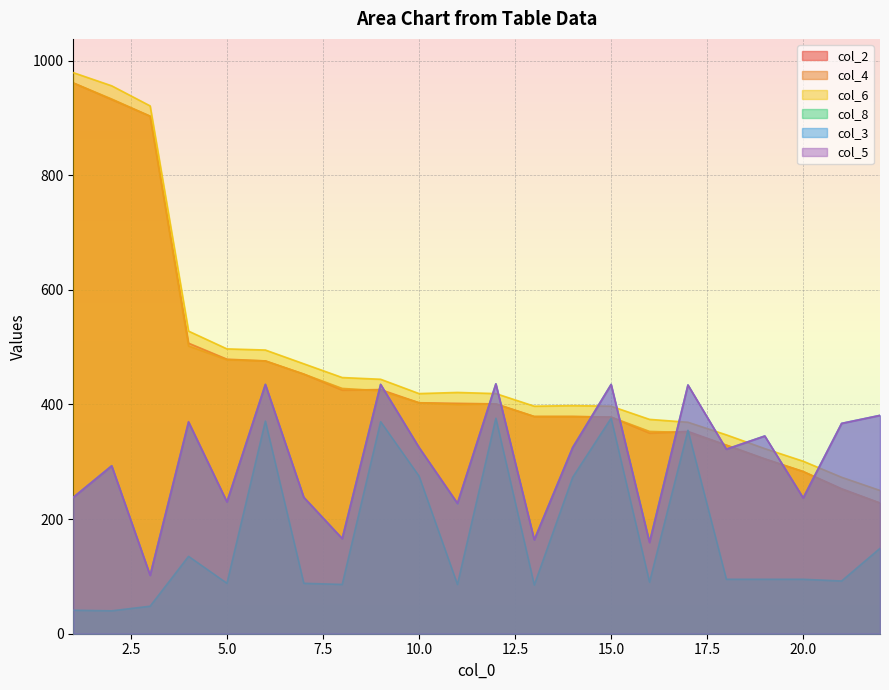

How many data points in col_2 are less than 402?

11